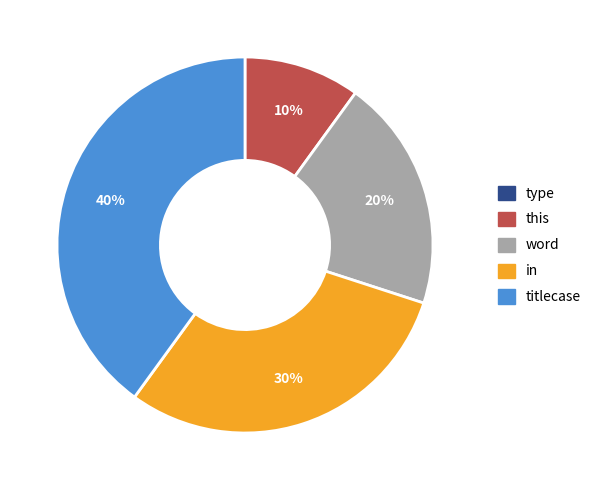

Is there a majority slice in this chart?

No